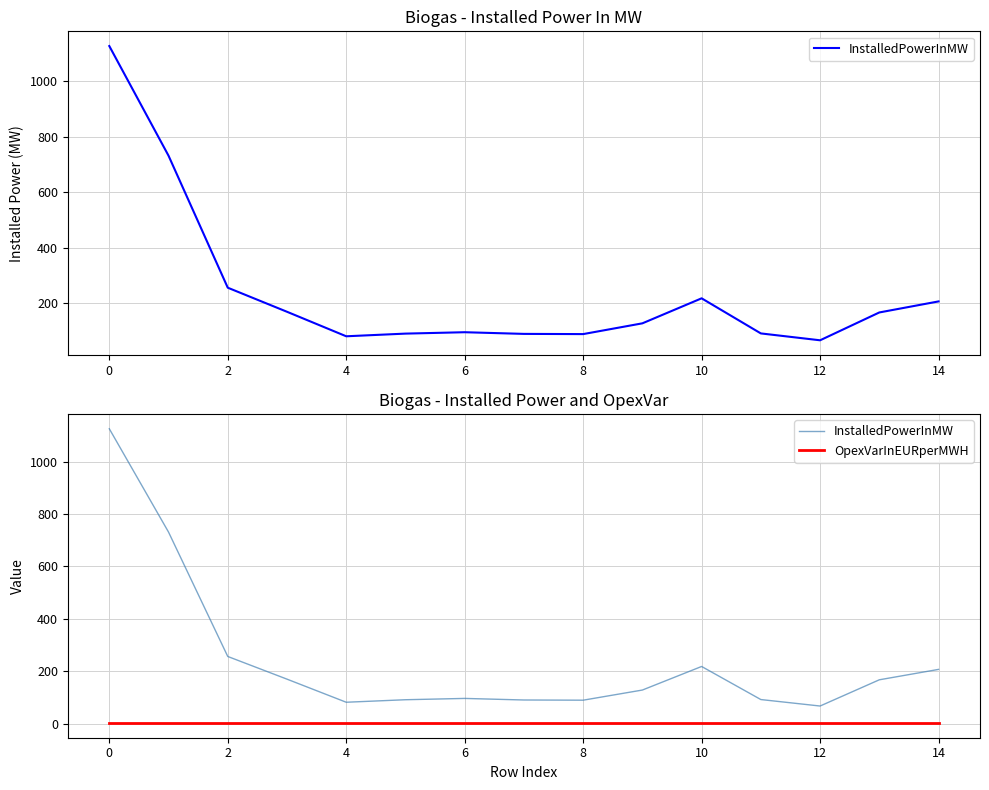

Where is the first local maximum for InstalledPowerInMW?

10